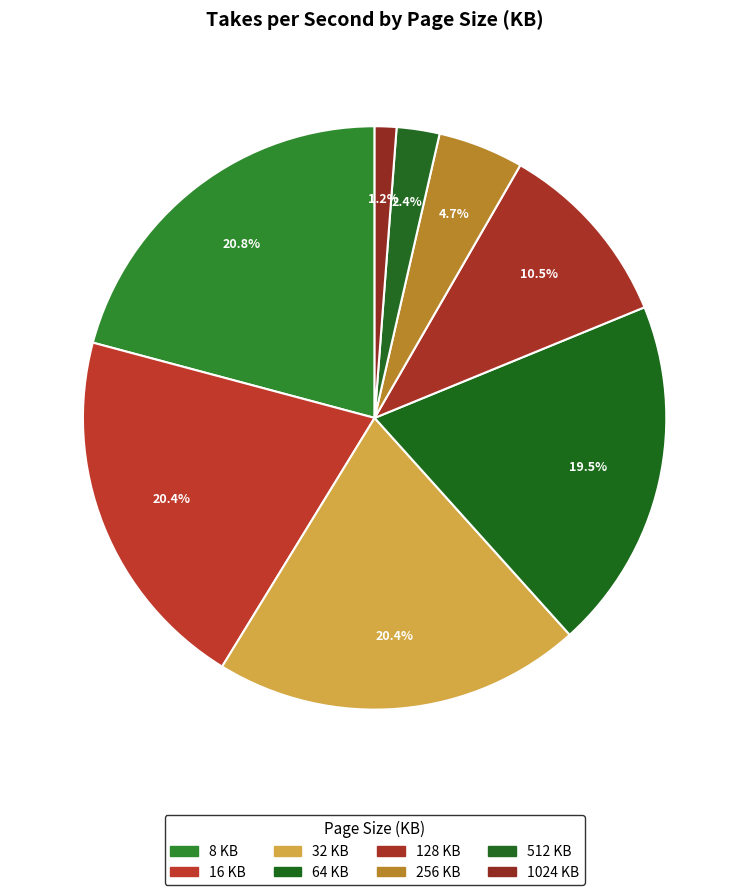

To the nearest percent, what percentage of the pie is 8?

21%